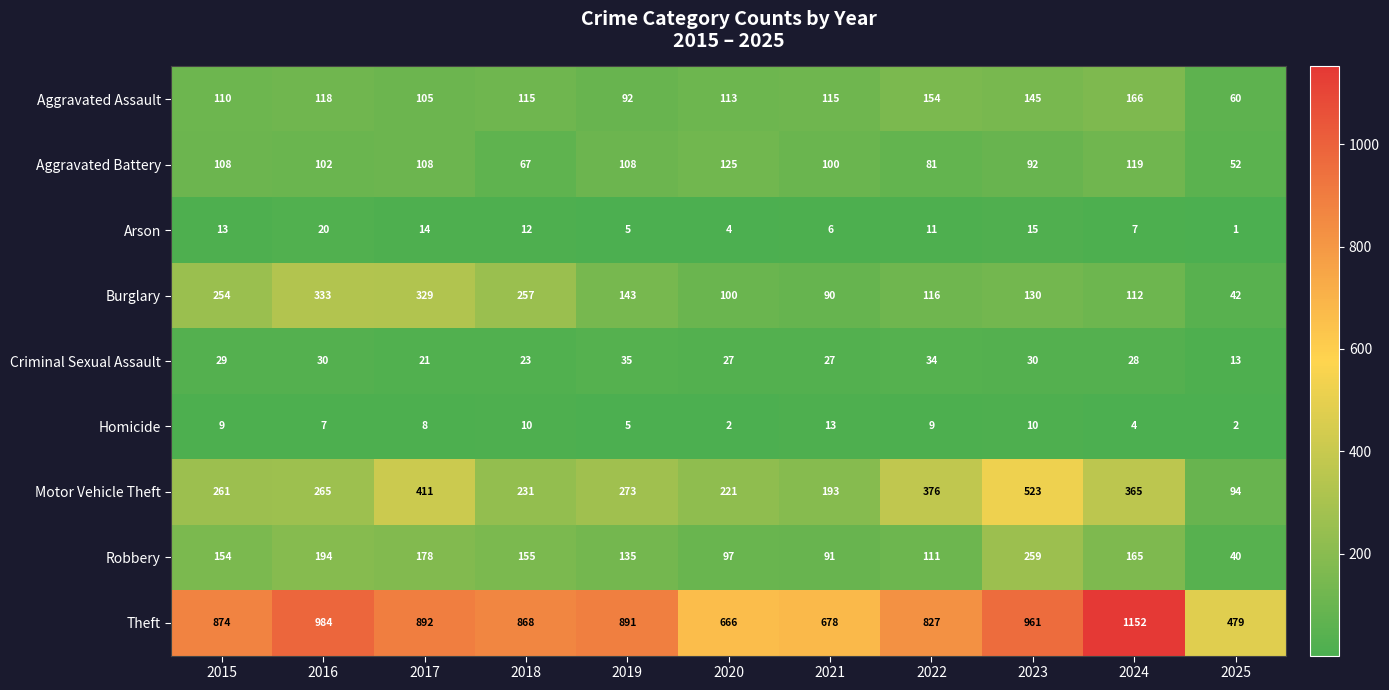

Rank the series by their maximum value, from lowest to highest.

Homicide, Arson, Criminal Sexual Assault, Aggravated Battery, Aggravated Assault, Robbery, Burglary, Motor Vehicle Theft, Theft